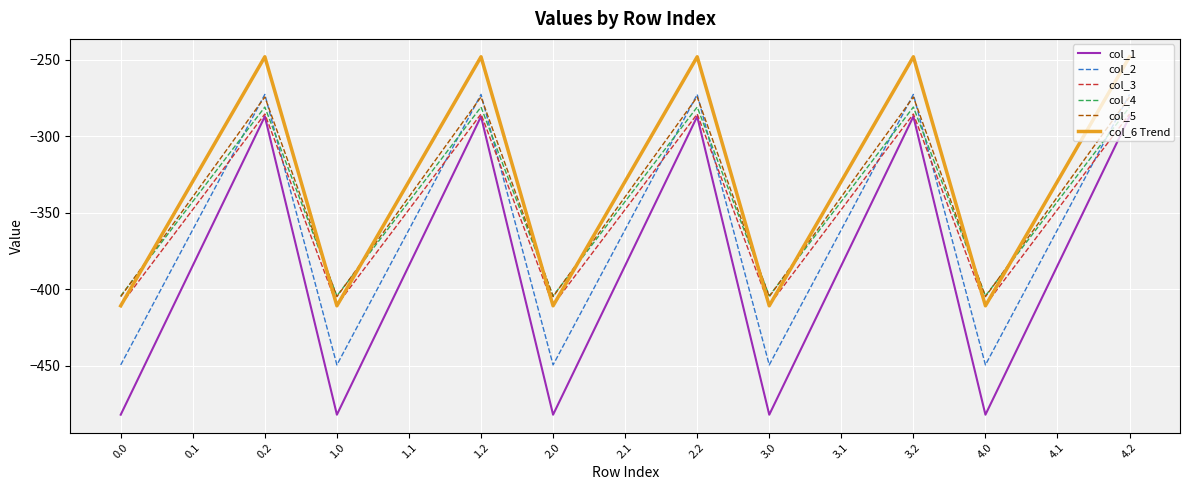

What is the difference between the second highest and second lowest values in the col_3 series?

124.8